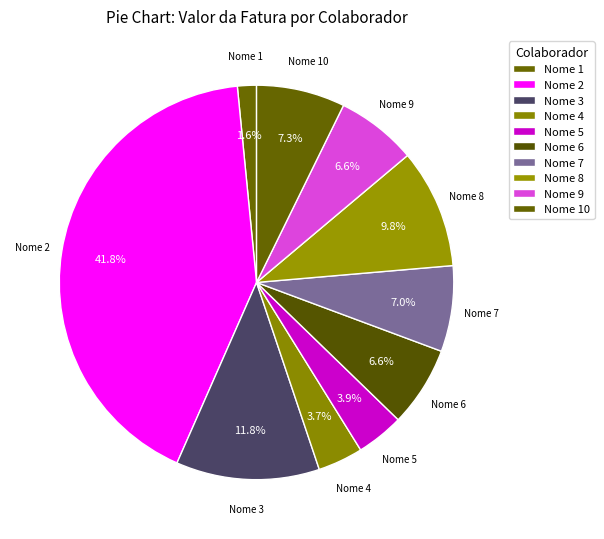

The Nome 5 slice represents 4% of the pie. True or false?

True